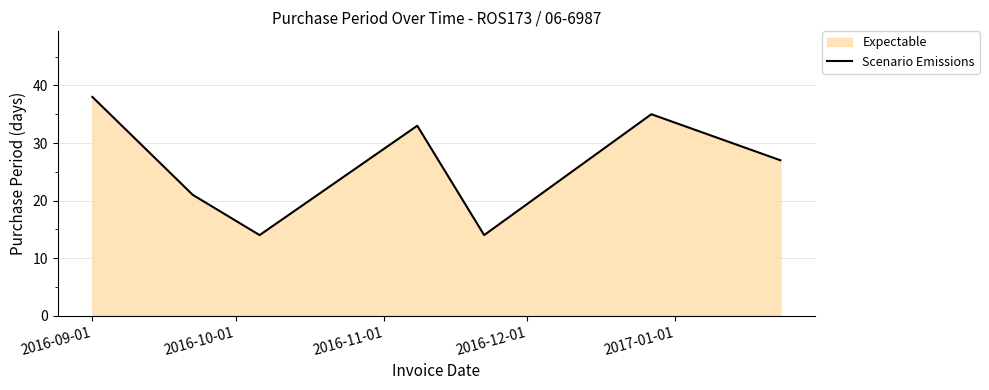

What is the average value?

26